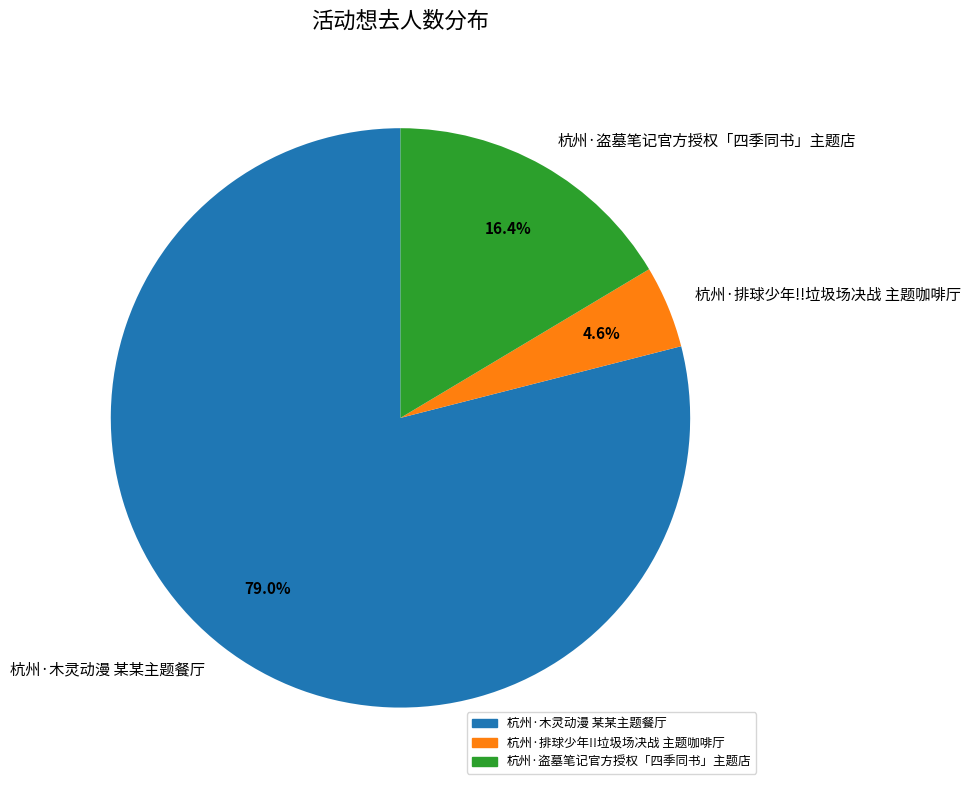

Does 杭州·木灵动漫 某某主题餐厅 account for over 50% of the chart?

Yes